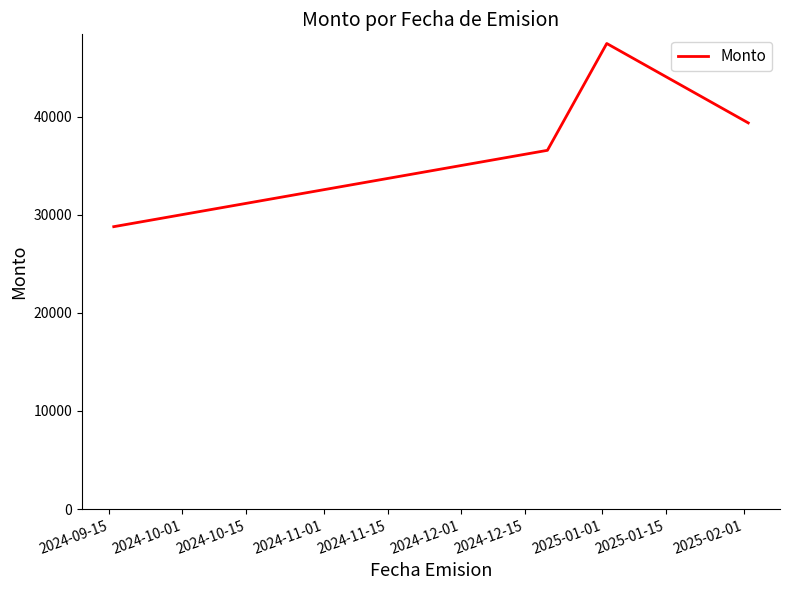

What is the minimum value shown in the chart?

28785